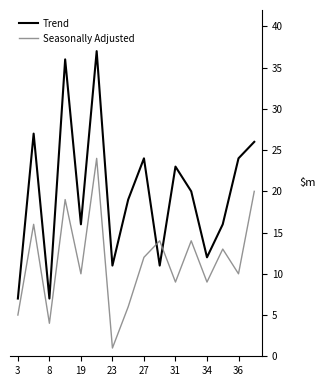

Which series has the largest total across all categories?

Trend